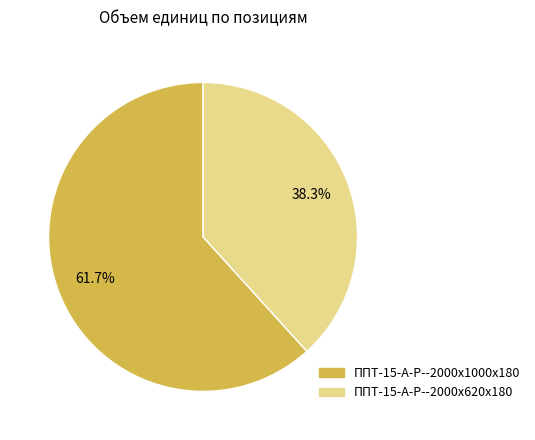

To the nearest percent, what is the difference between the largest and smallest slice percentages?

23%